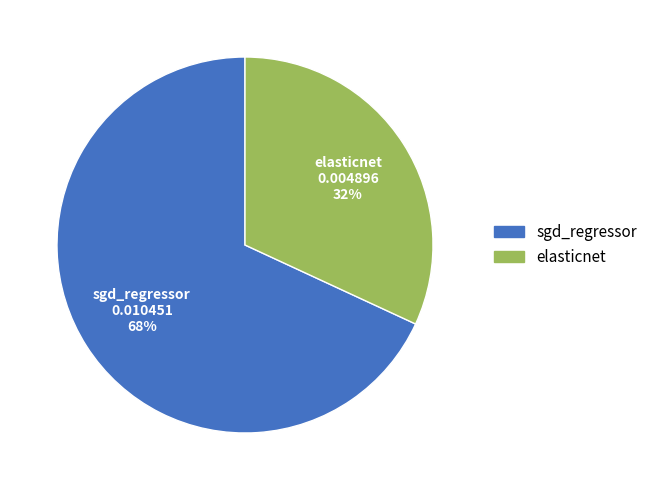

What is the majority slice?

sgd_regressor